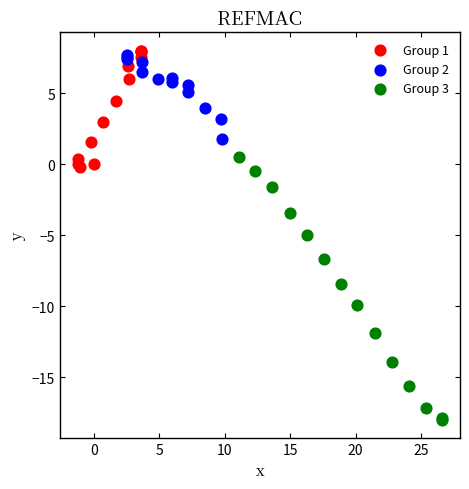

Which series reaches the minimum Y coordinate?

Group 3